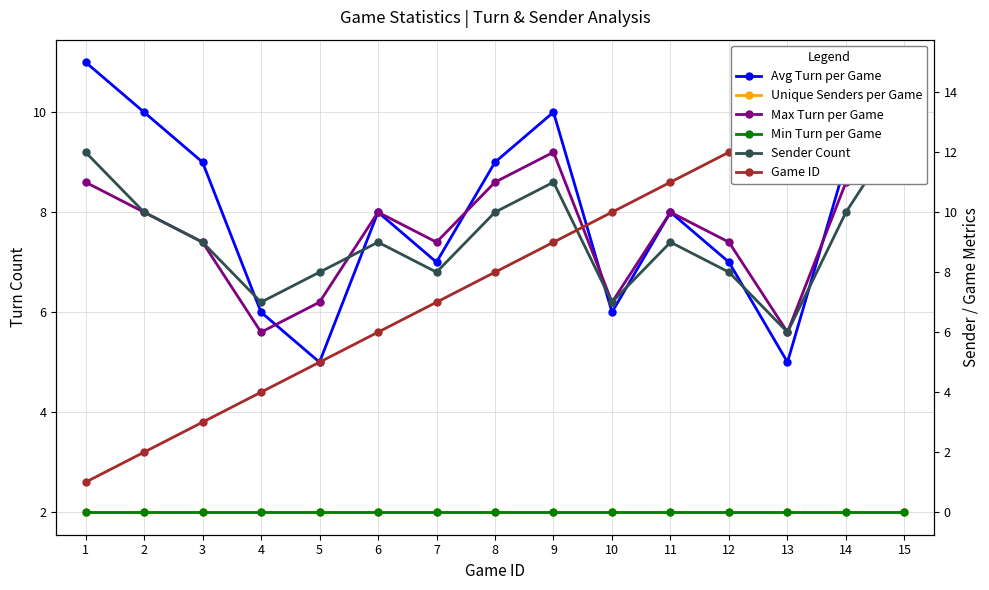

At which category is the sum across all series the highest?

15